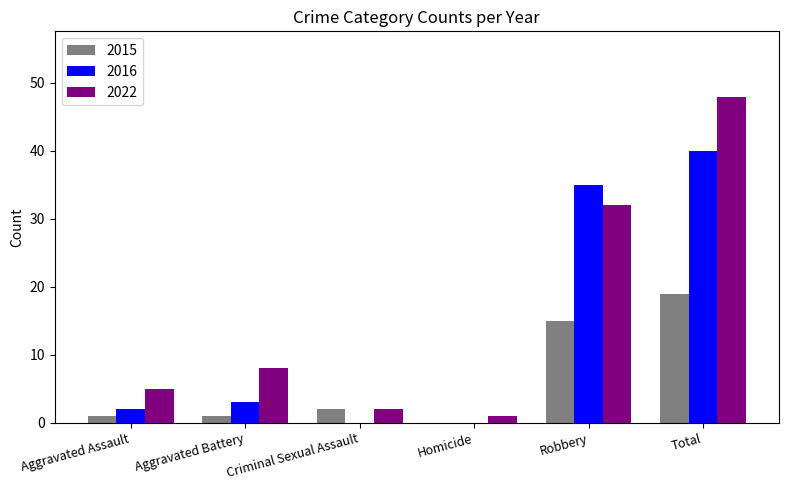

How many distinct data groups are displayed?

3